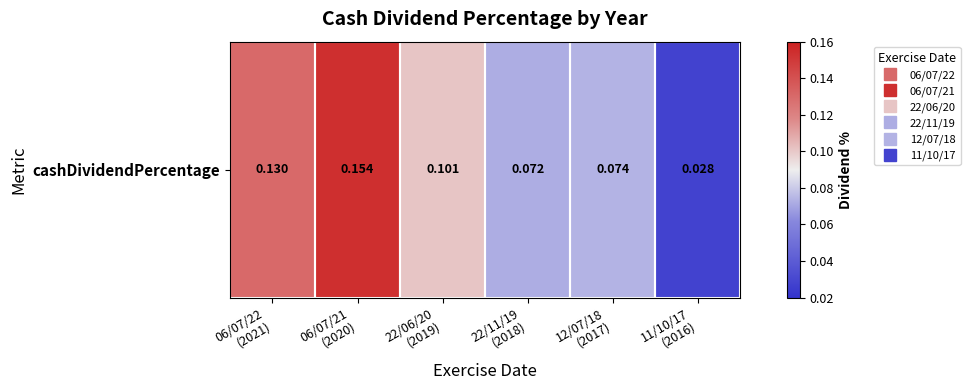

Reading left to right, extract all data points from this chart.

06/07/22
(2021)=0.1	06/07/21
(2020)=0.2	22/06/20
(2019)=0.1	22/11/19
(2018)=0.1	12/07/18
(2017)=0.1	11/10/17
(2016)=0.0